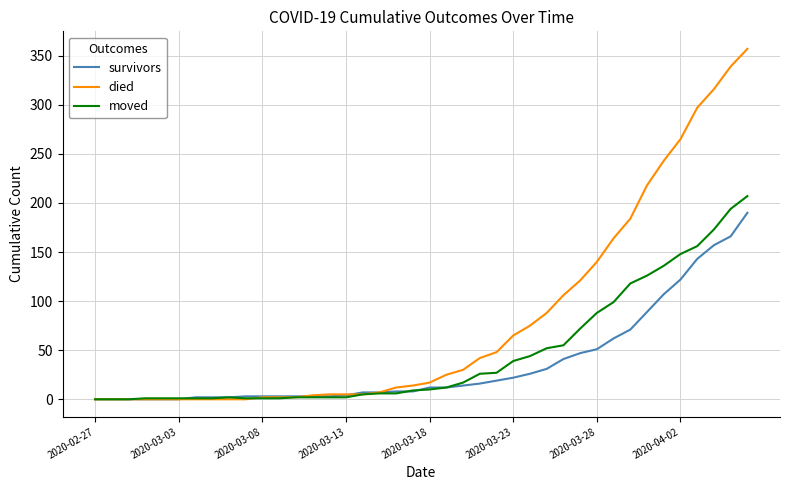

Which series has the largest range (max minus min)?

died